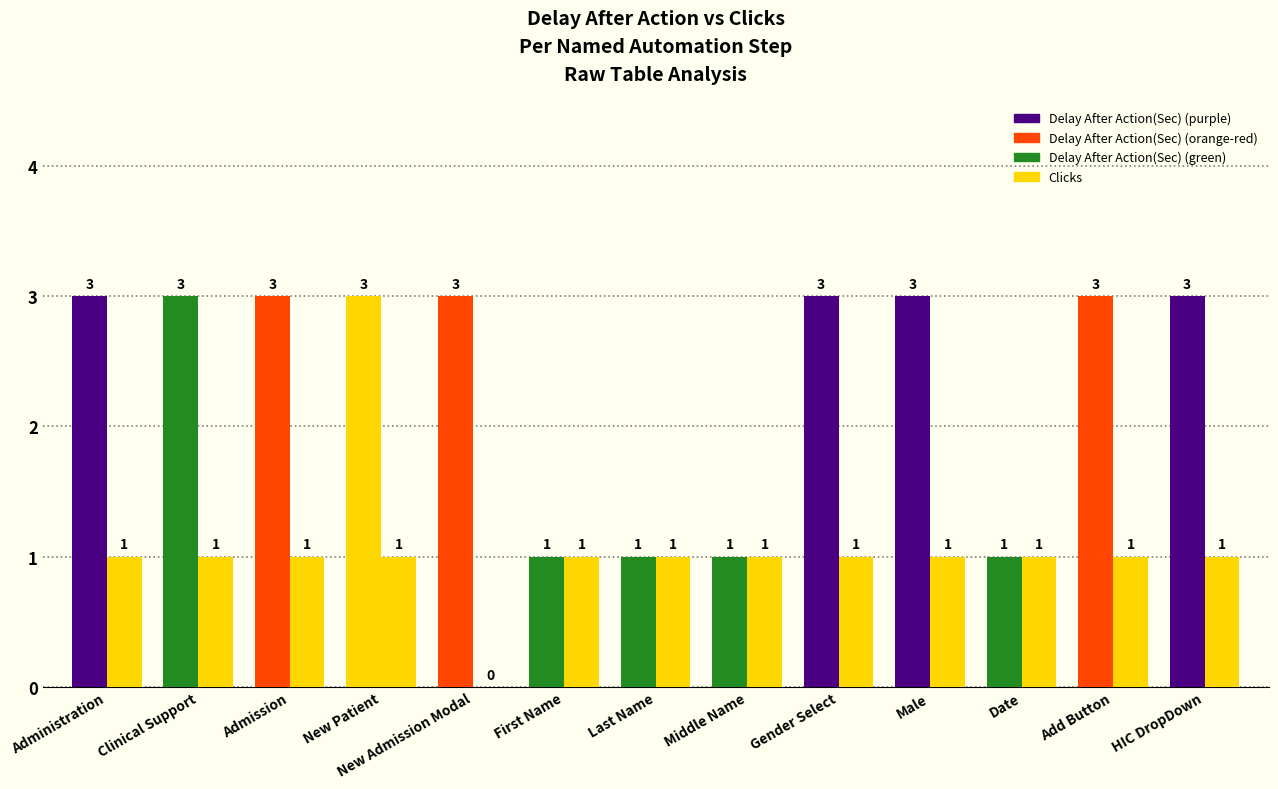

Reading right to left, transcribe all the data shown in this chart.

Delay After Action(Sec): 3	3	1	3	3	1	1	1	3	3	3	3	3
Clicks: 1	1	1	1	1	1	1	1	0	1	1	1	1